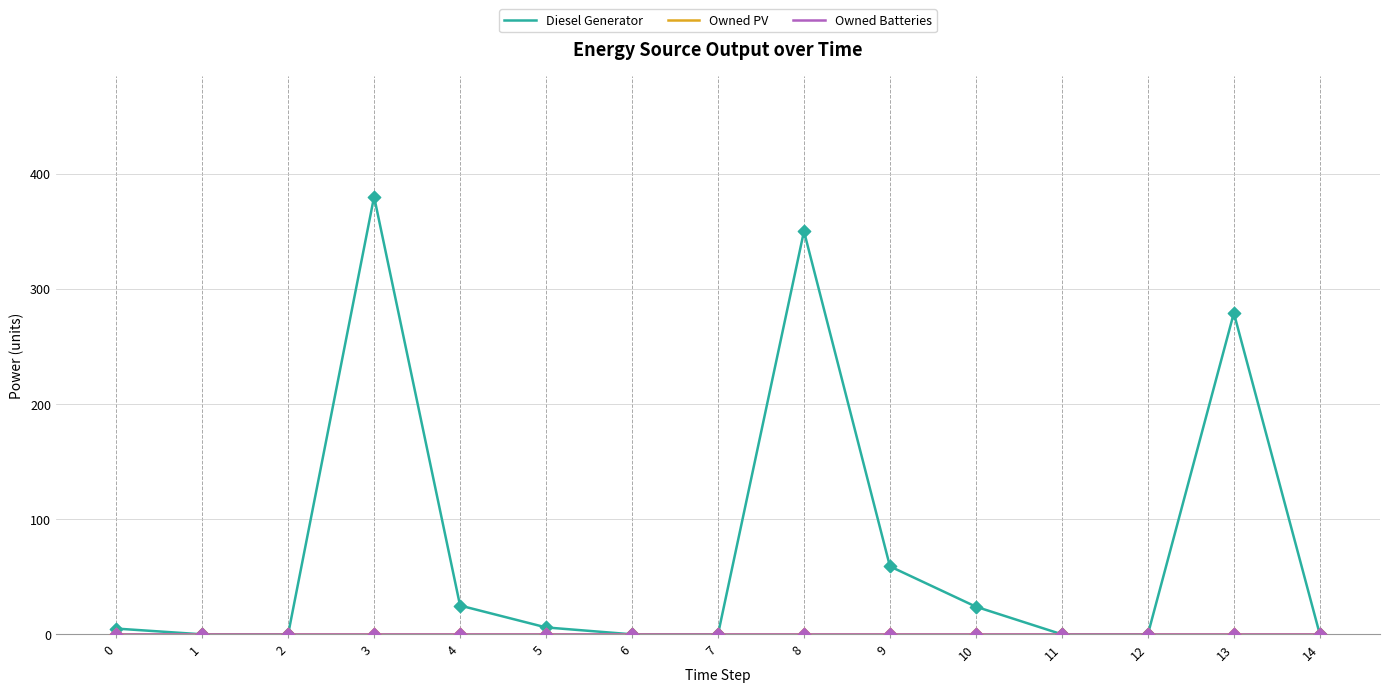

What are all the series names shown in the legend?

Diesel Generator, Owned PV, Owned Batteries